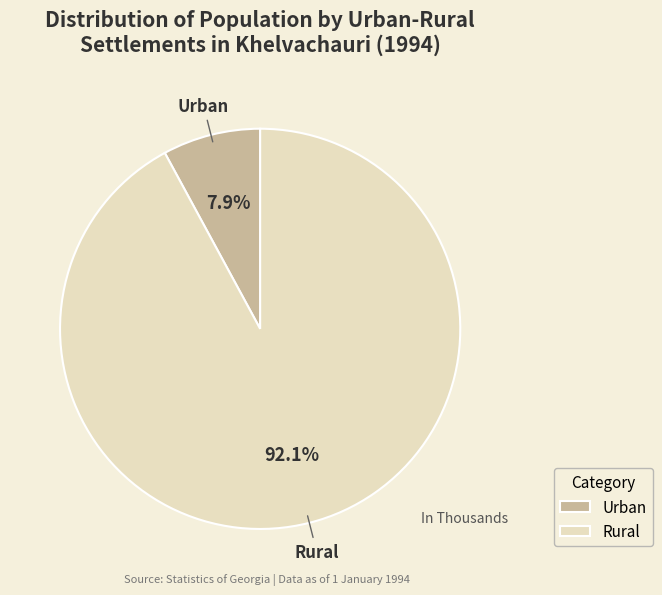

Does Rural account for over 50% of the chart?

Yes